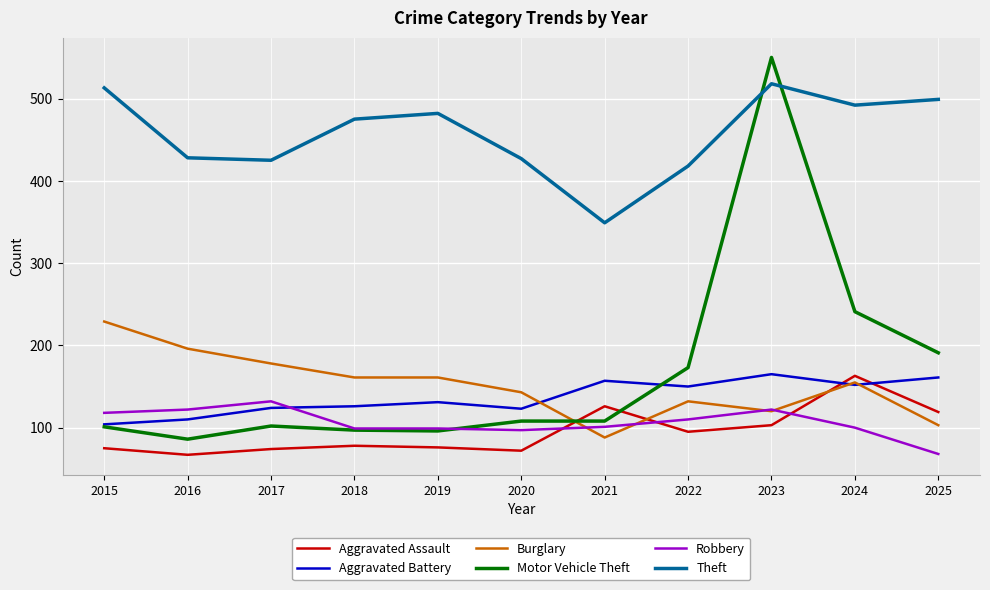

What is the average value of the Motor Vehicle Theft series?

168